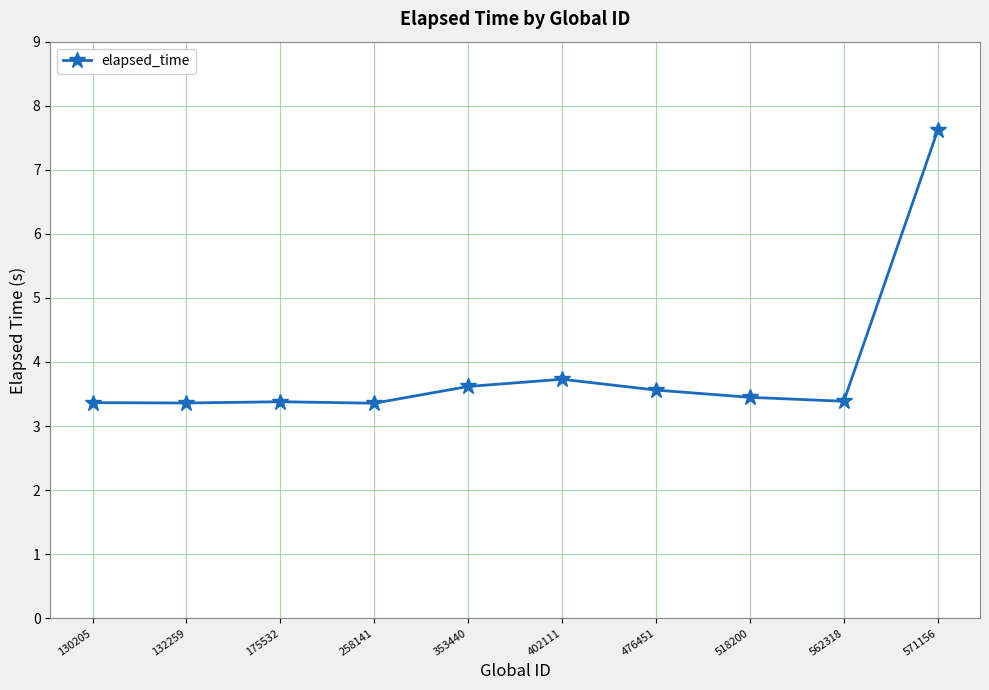

Which label corresponds to the largest value in the chart?

571156